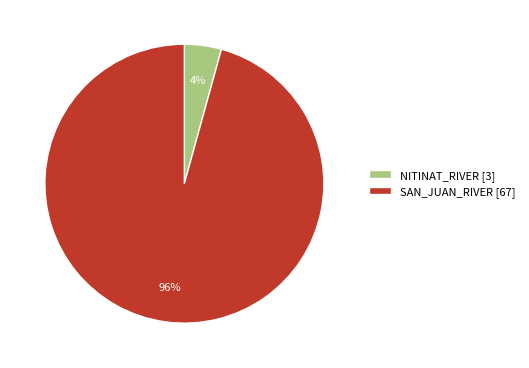

True or false: NITINAT_RIVER accounts for 4% of the total.

True